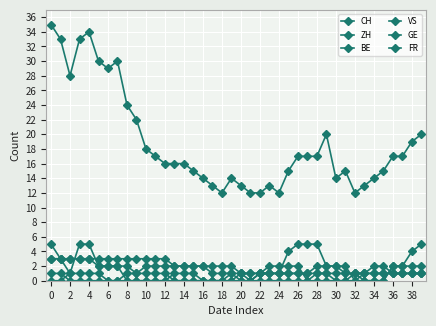

Count the number of data series in this chart.

6